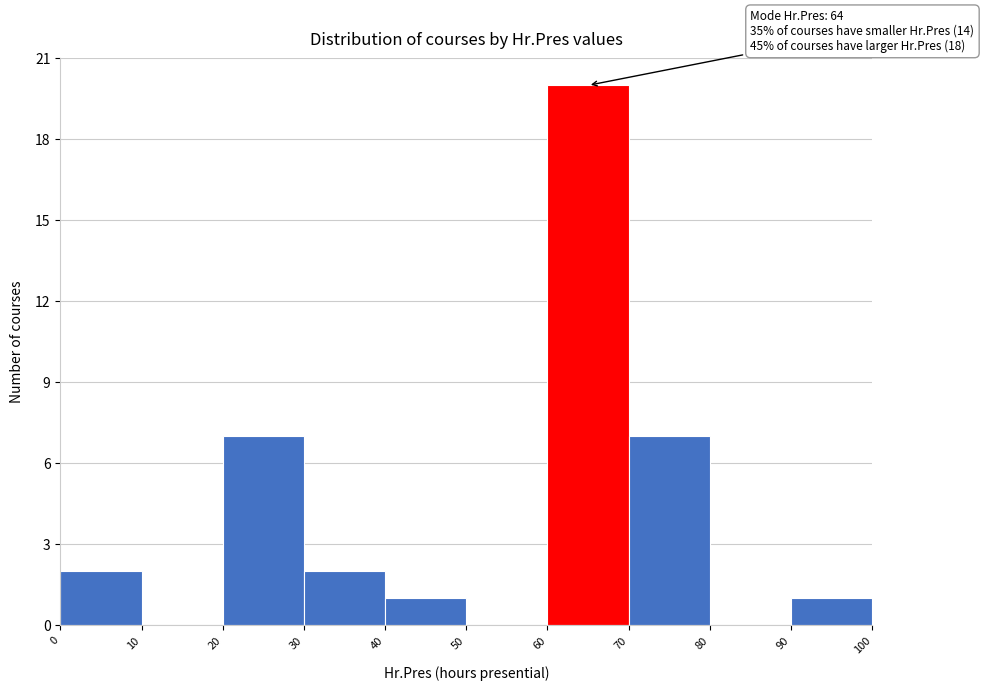

Over which range of the x-axis is the bar tallest?

60 to 70